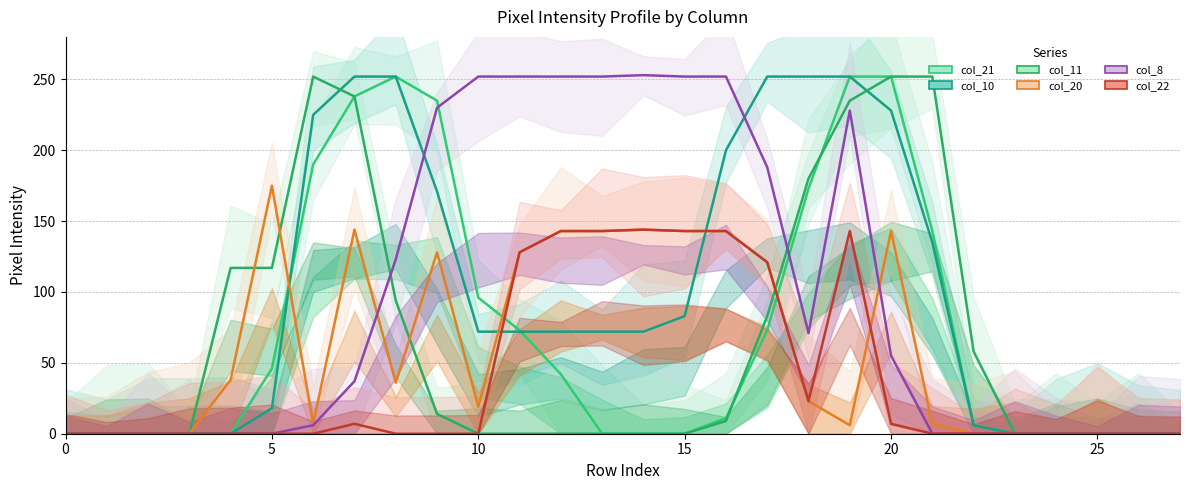

True or false: col_8 has more than 0 interior local peaks.

True